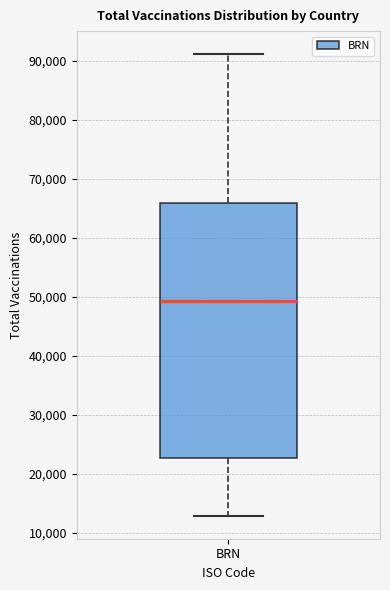

Where does the median line of the box for BRN sit on the y-axis? The values are not printed on the chart, so give them approximately, as read against the axis.

49000